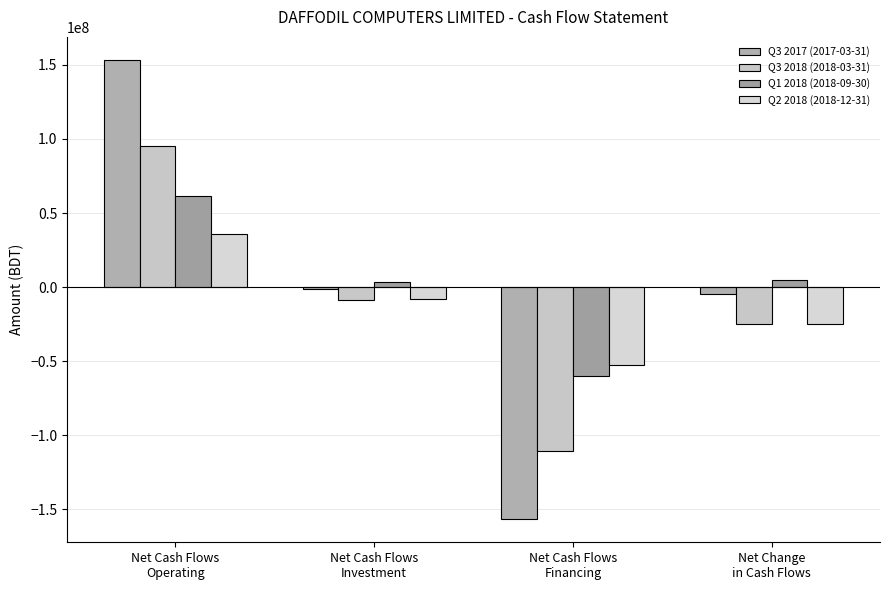

What is the difference between the Q3 2017 (2017-03-31) values at Net Cash Flows
Operating and Net Change
in Cash Flows?

158312998